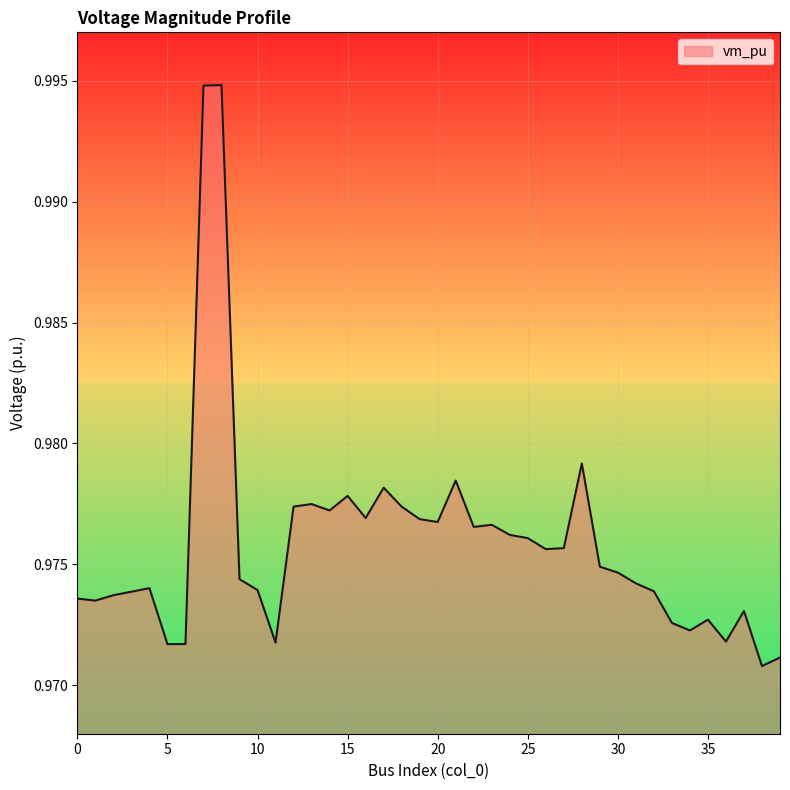

What is the greatest value displayed?

1.0